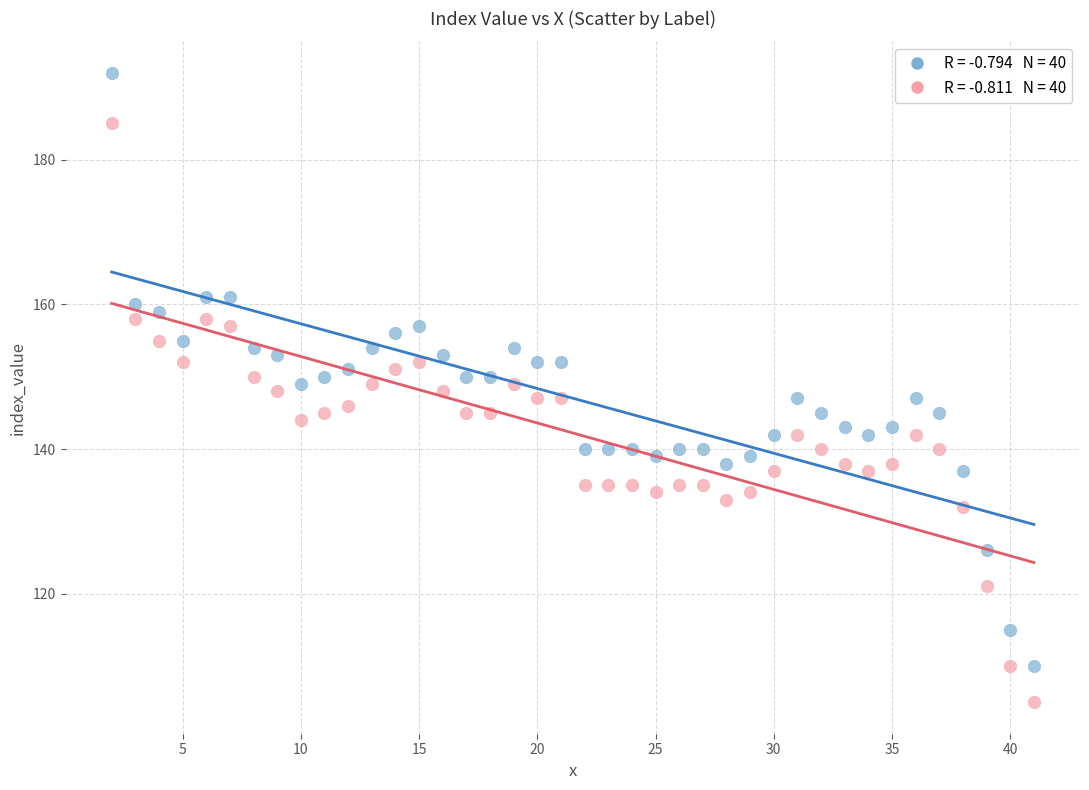

Across all data points, what is the range of Y values (max minus min)?

87